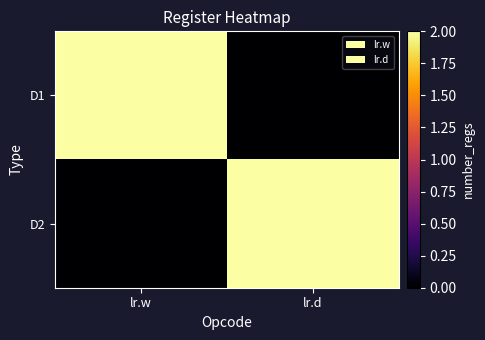

At which category is the sum across all series the highest?

lr.w